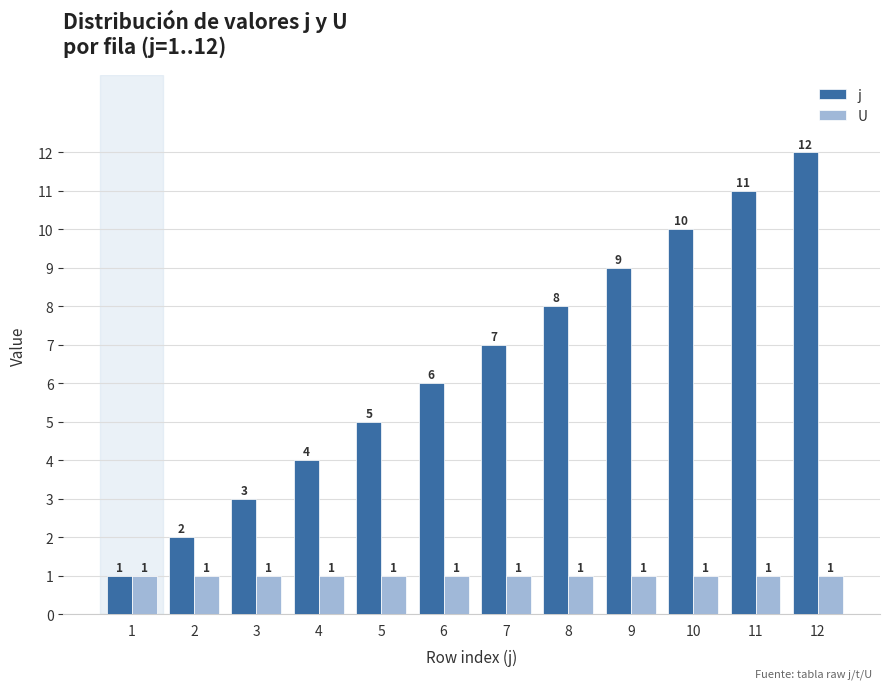

Is the value of j at 4 greater than the value of U at 1?

Yes